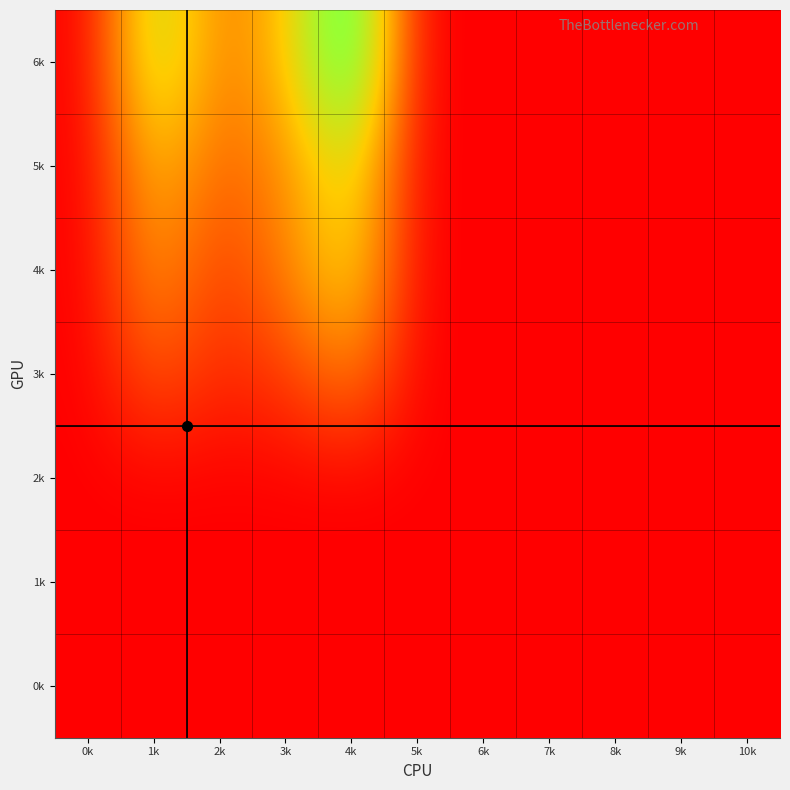

Reading left to right, extract all data points from this chart.

0k: 0k=0.0	1k=0.0	2k=0.0	3k=0.0	4k=0.0	5k=0.0	6k=0.0	7k=0.0	8k=0.0	9k=0.0	10k=0.0
1k: 0k=0.0	1k=0.0	2k=0.0	3k=0.0	4k=0.0	5k=0.0	6k=0.0	7k=0.0	8k=0.0	9k=0.0	10k=0.0
2k: 0k=0.0	1k=0.0	2k=0.0	3k=0.0	4k=0.0	5k=0.0	6k=0.0	7k=0.0	8k=0.0	9k=0.0	10k=0.0
3k: 0k=0.0	1k=4.1	2k=1.8	3k=2.8	4k=6.2	5k=0.0	6k=0.0	7k=0.0	8k=0.0	9k=0.0	10k=0.0
4k: 0k=0.0	1k=7.4	2k=2.7	3k=6.1	4k=11.0	5k=0.0	6k=0.0	7k=0.0	8k=0.0	9k=0.0	10k=0.0
5k: 0k=0.0	1k=9.2	2k=4.6	3k=6.6	4k=12.4	5k=0.0	6k=0.0	7k=0.0	8k=0.0	9k=0.0	10k=0.0
6k: 0k=0.0	1k=14.0	2k=5.8	3k=9.2	4k=19.5	5k=0.0	6k=0.0	7k=0.0	8k=0.0	9k=0.0	10k=0.0